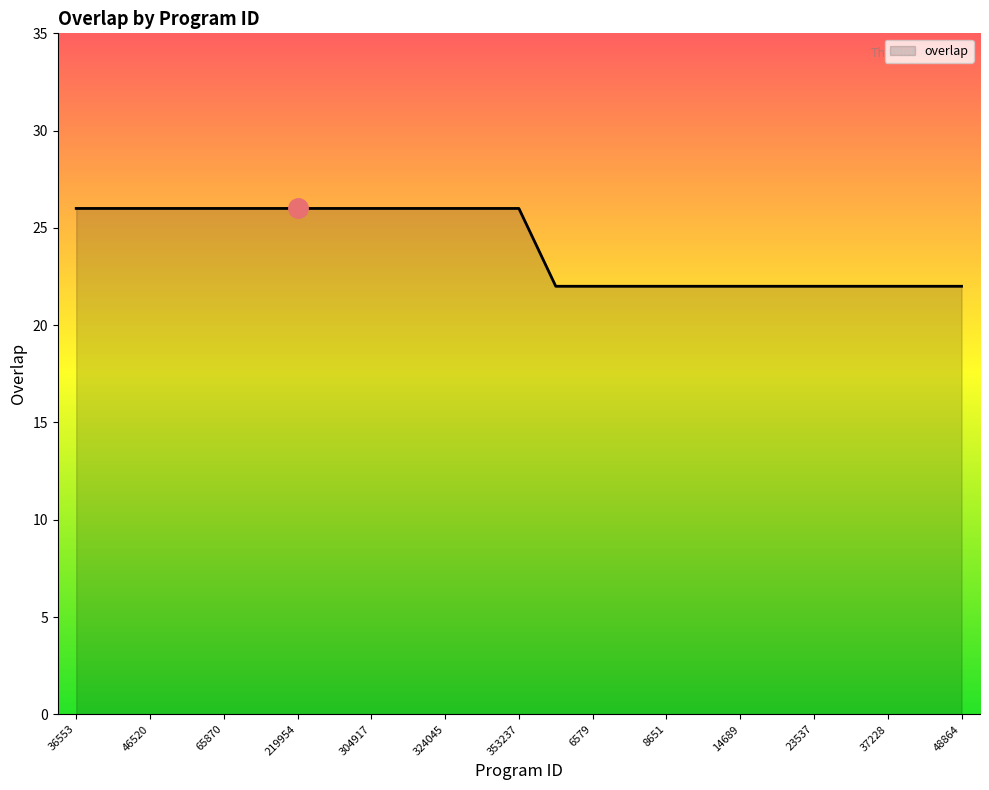

What is the minimum value shown in the chart?

22